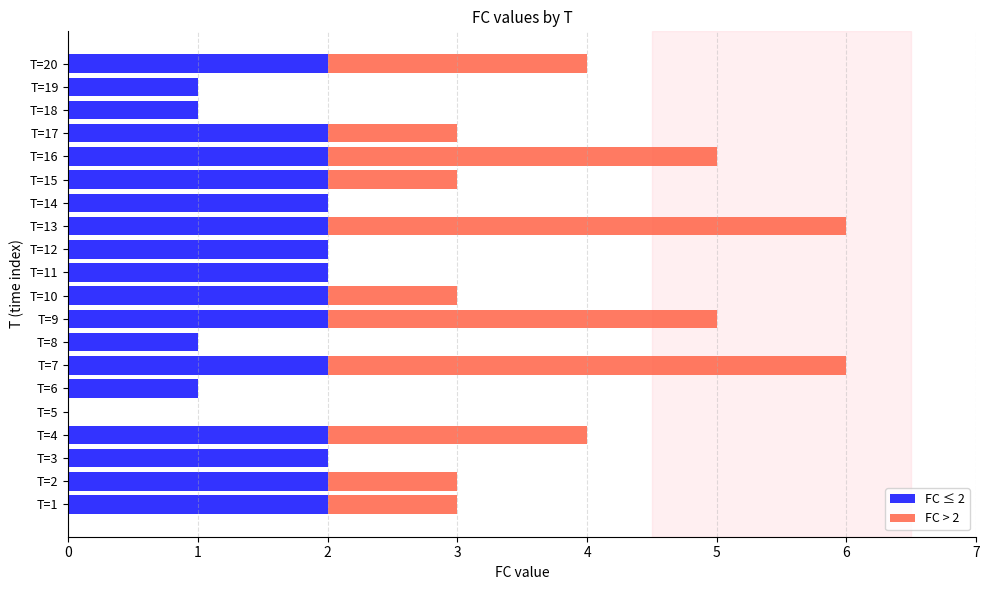

How many values in FC ≤ 2 are above zero?

19